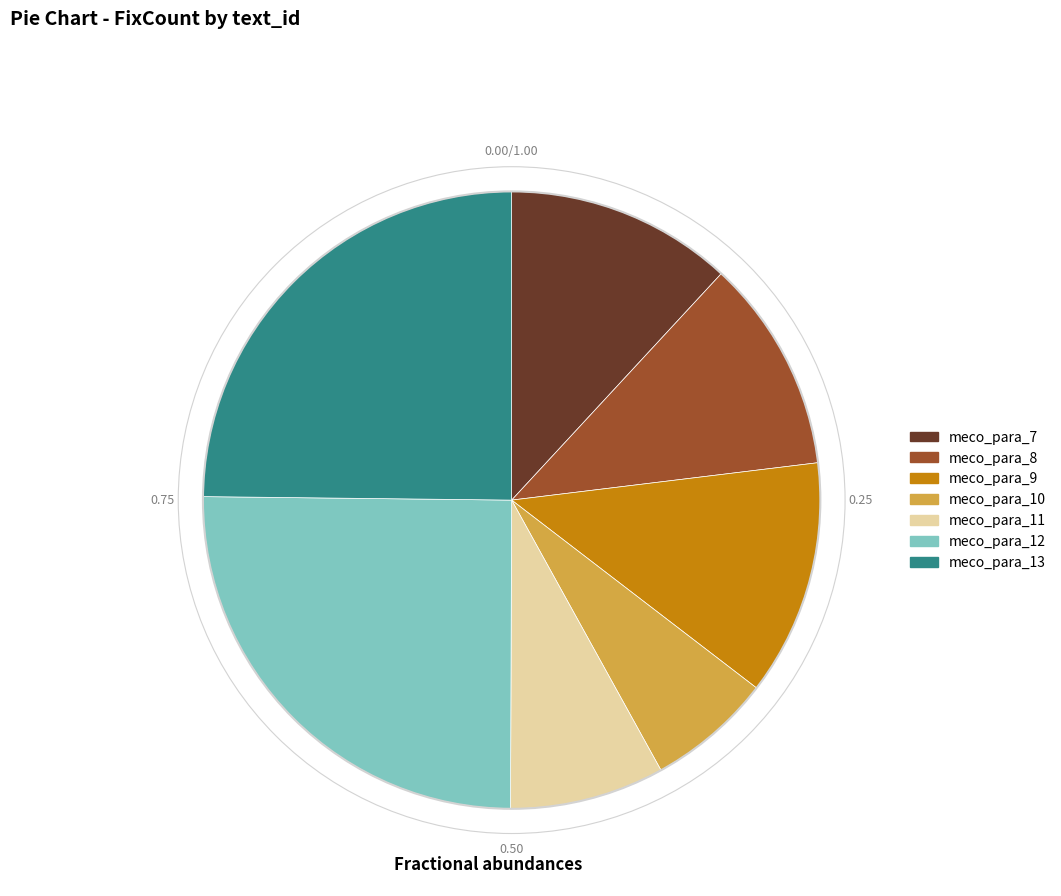

Which category has the smallest portion of the pie?

meco_para_10